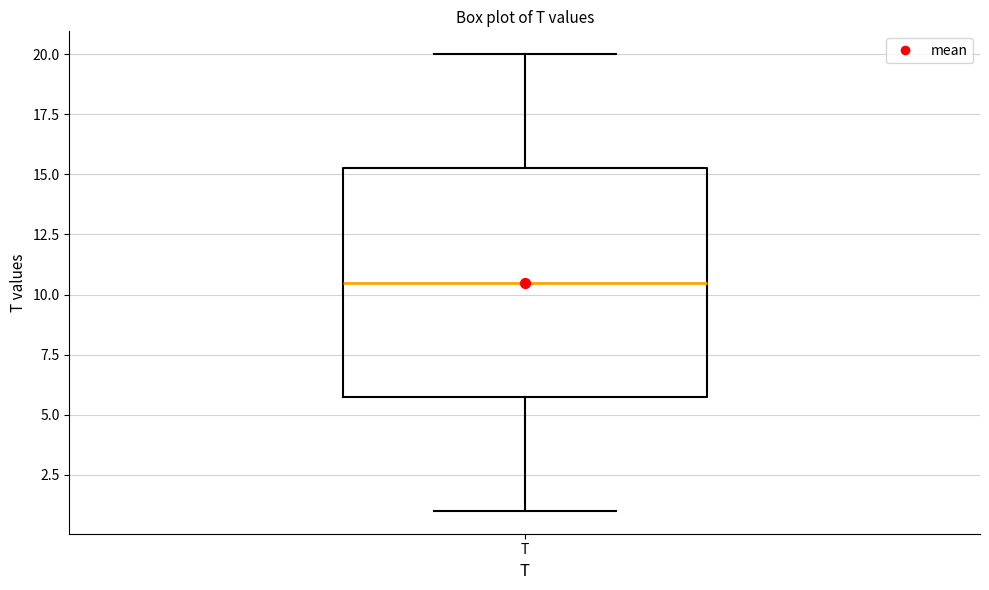

Transcribe this box plot: give where the median line is, the range the box spans, and where the two whiskers end, as read against the y-axis. The values are not printed on the chart, so give them approximately, as read against the axis.

median 10.5, box 6.0 to 15.5, whiskers 1.0 to 20.0